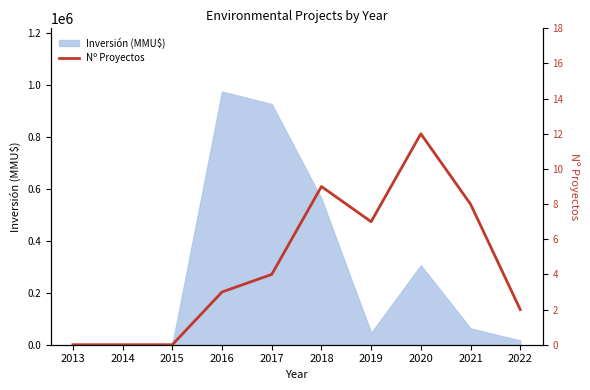

How many values are above zero?

7